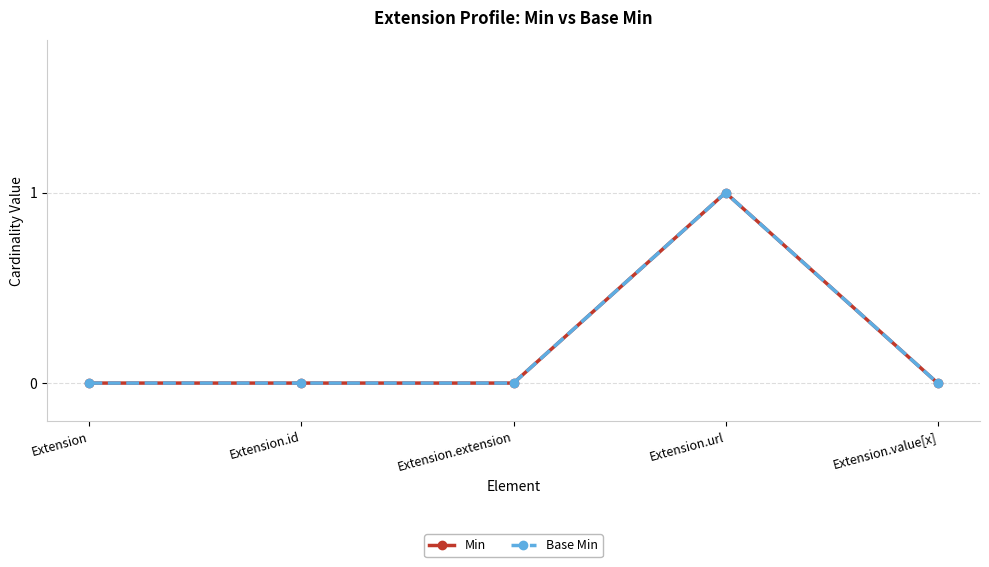

At how many categories does at least one series exceed 0?

1